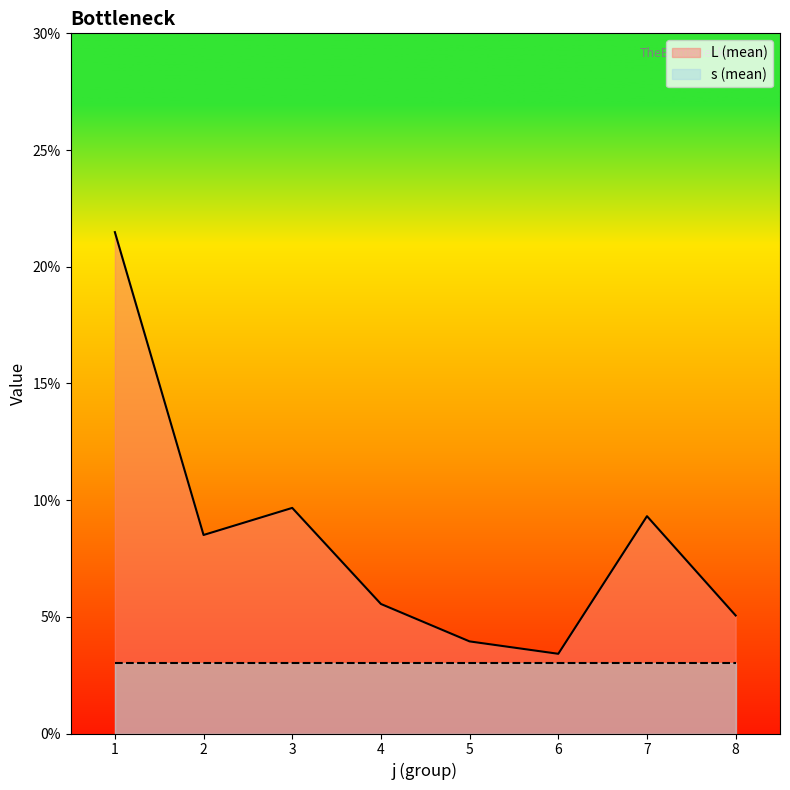

Does the chart display data point markers on the line(s)?

No